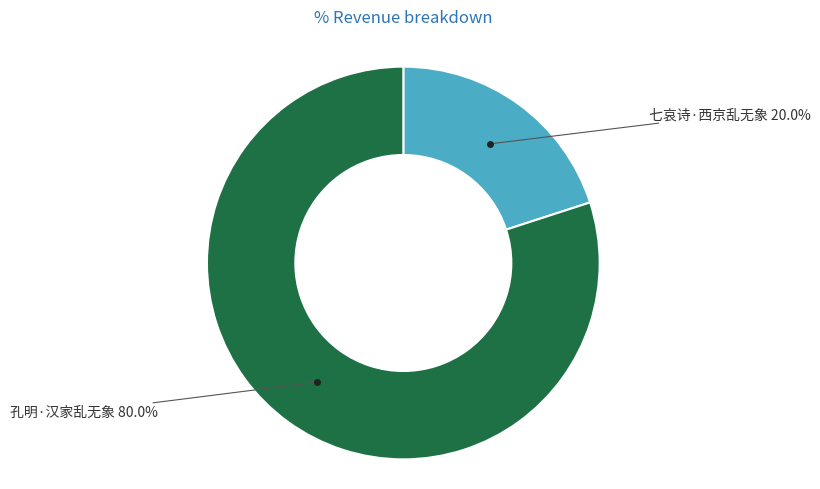

Does any single category account for the majority?

Yes